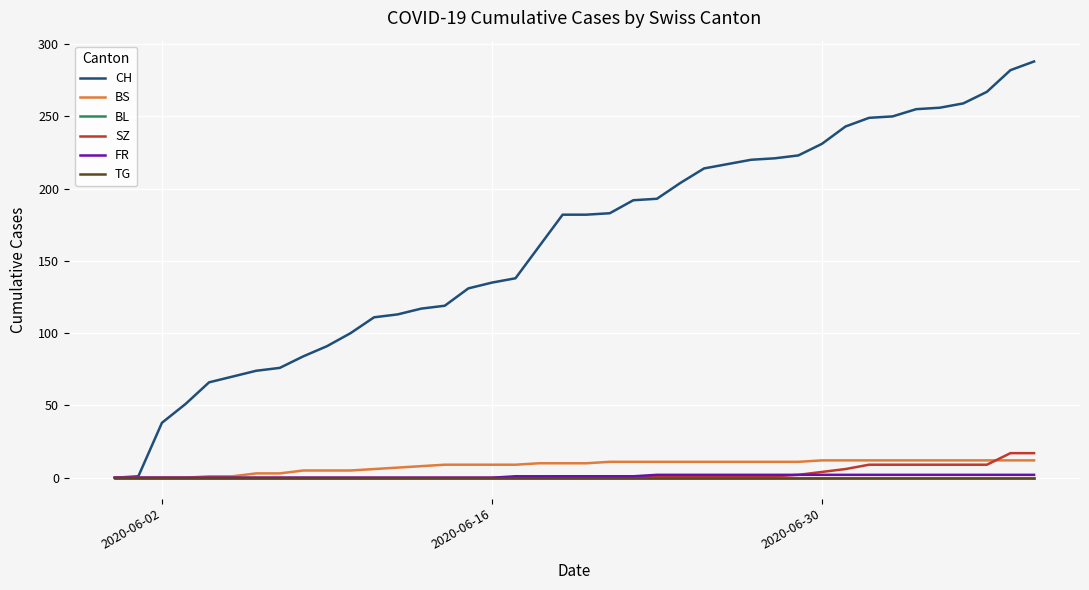

What is the difference between the second highest and second lowest values in the BS series?

12